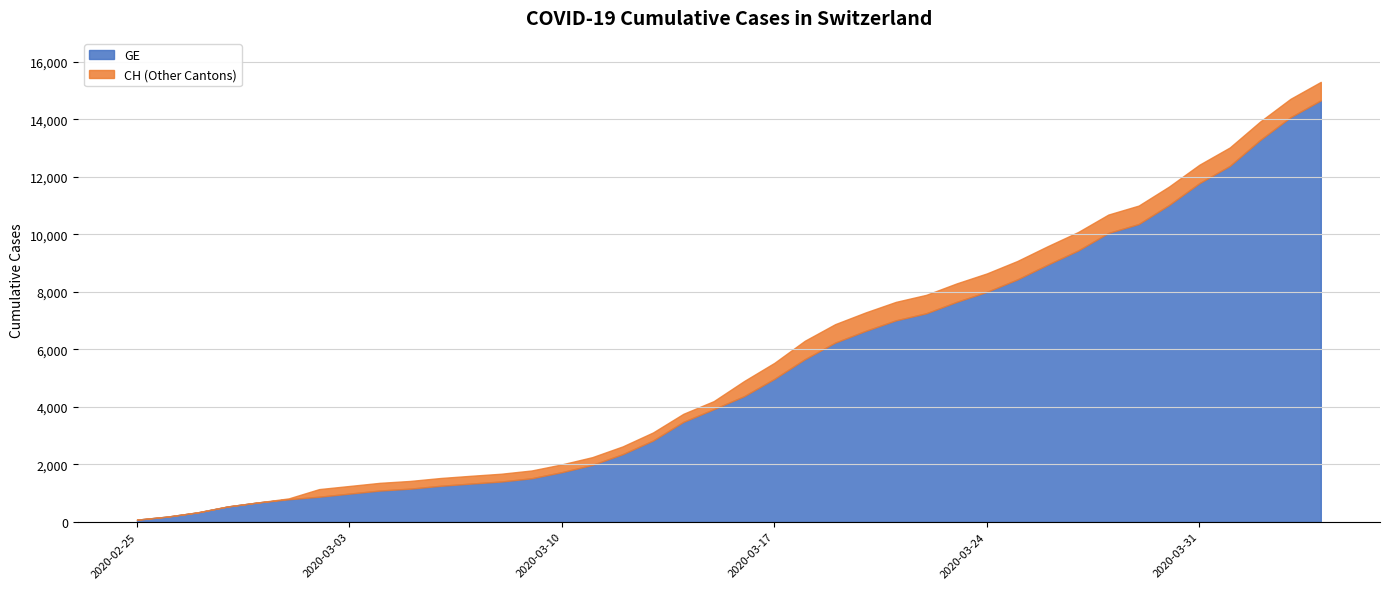

What is the highest value of the GE series?

14662